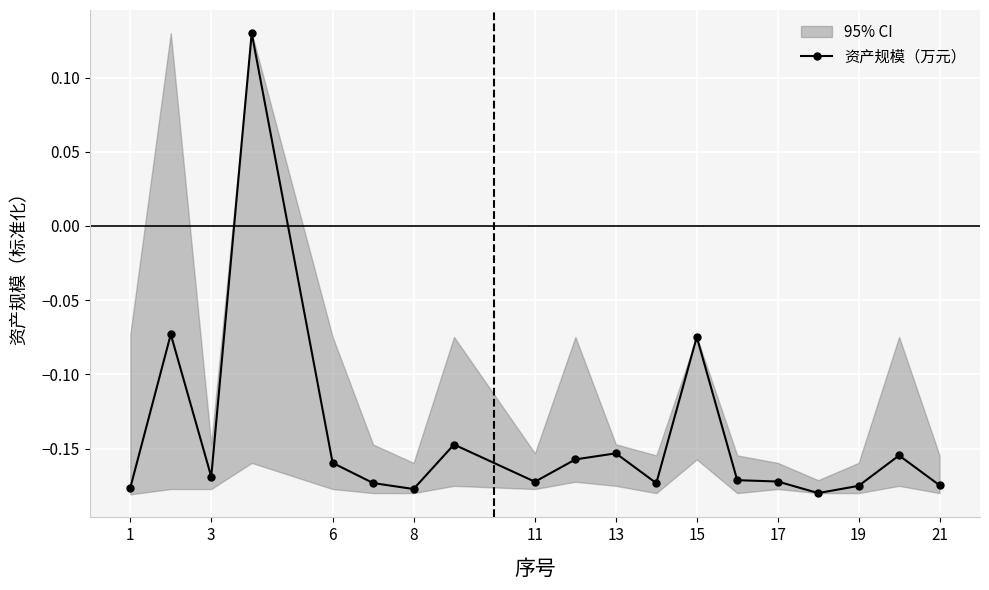

How many data points in 资产规模（万元） are above 0?

1